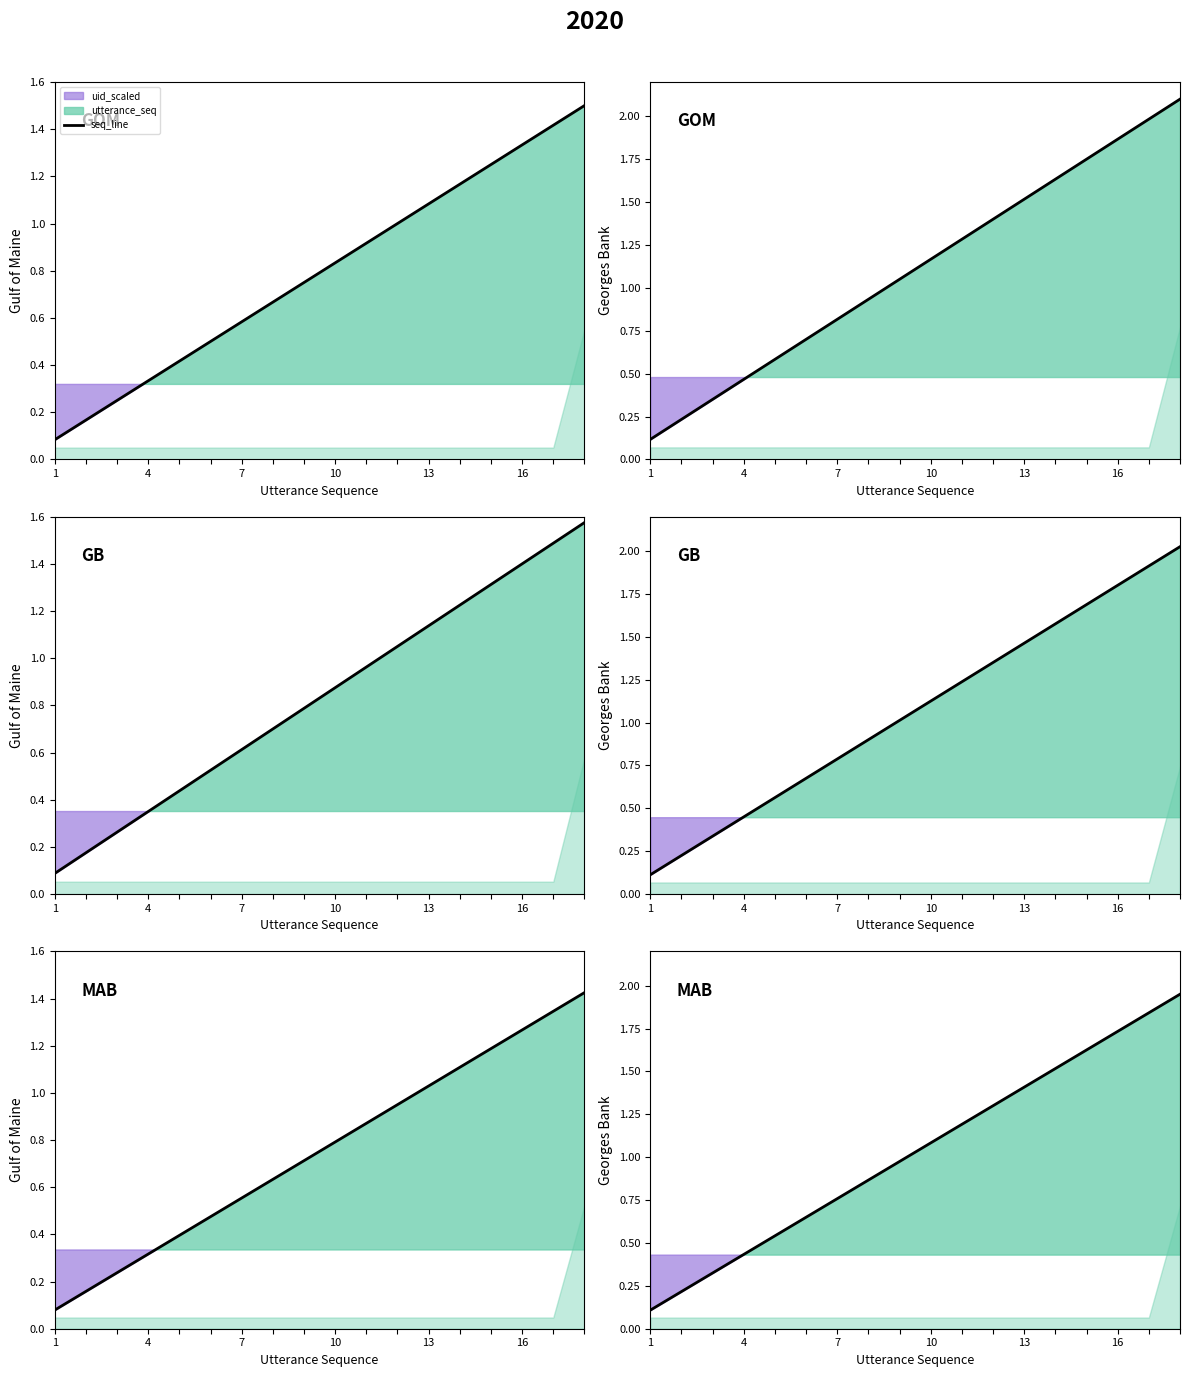

The value at 11 is 1.8. True or false?

False